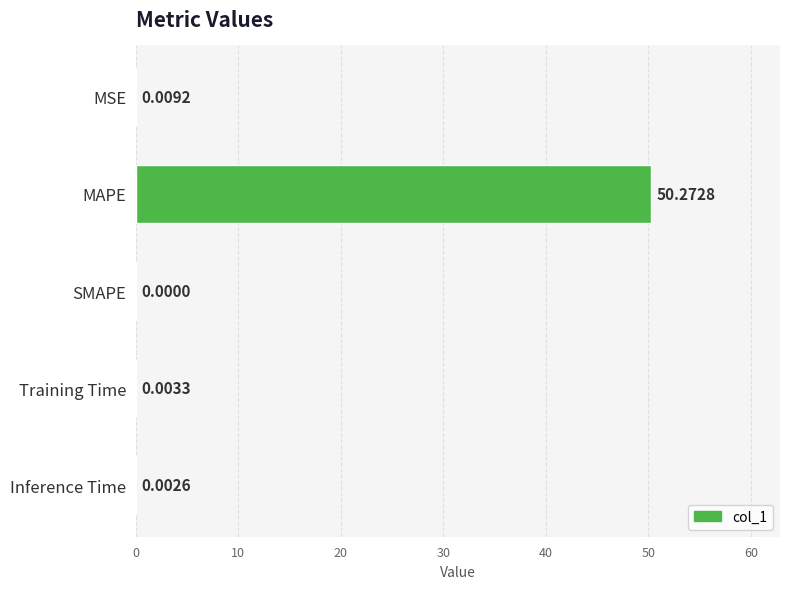

Count the number of categories in the chart.

5